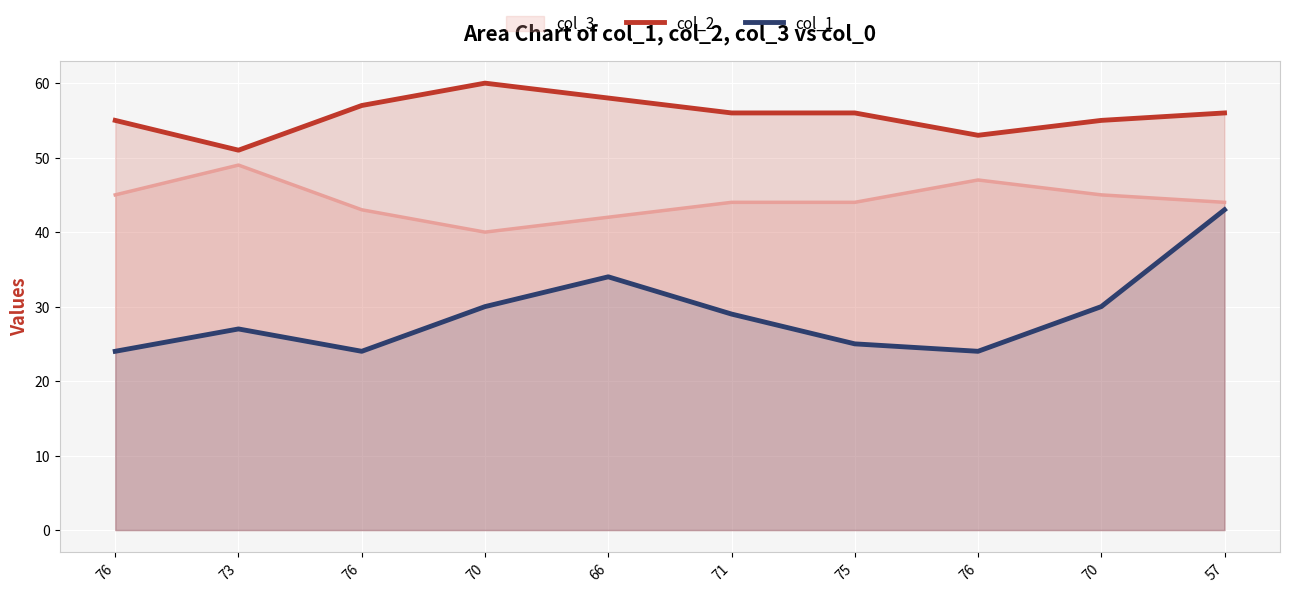

At how many categories does at least one series exceed 50?

10